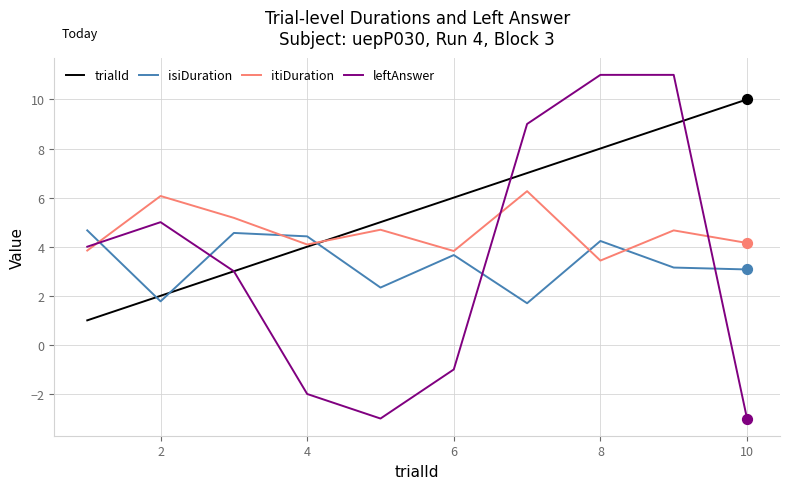

What are all the series names shown in the legend?

trialId, isiDuration, itiDuration, leftAnswer